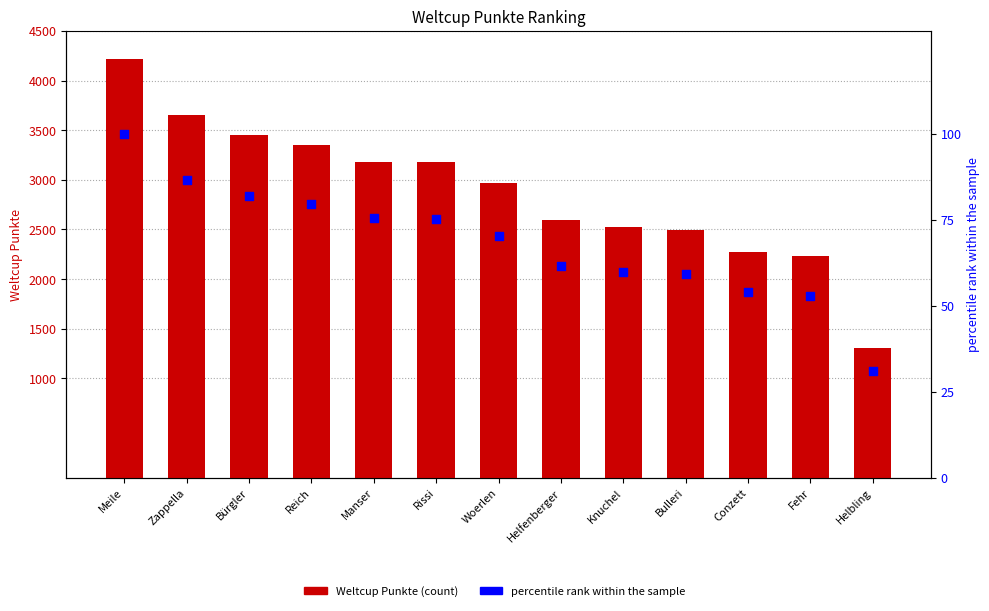

Which series contains the lowest Y value?

percentile rank within the sample